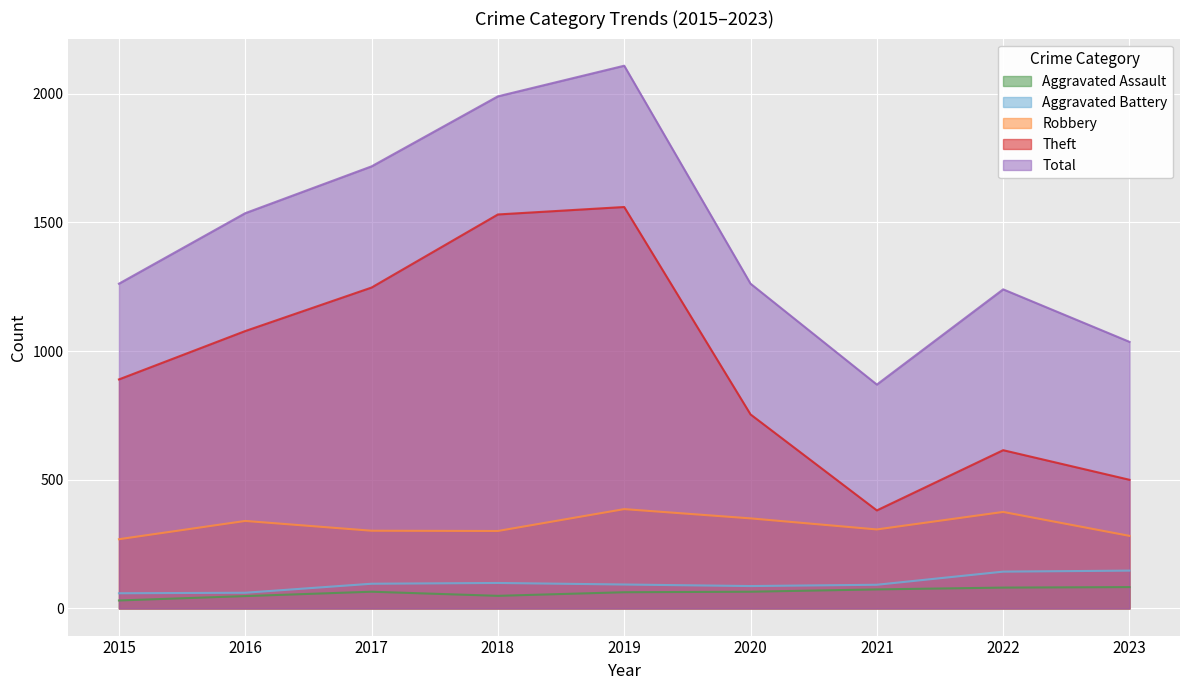

The Robbery series shows 104 at 2015. True or false?

False